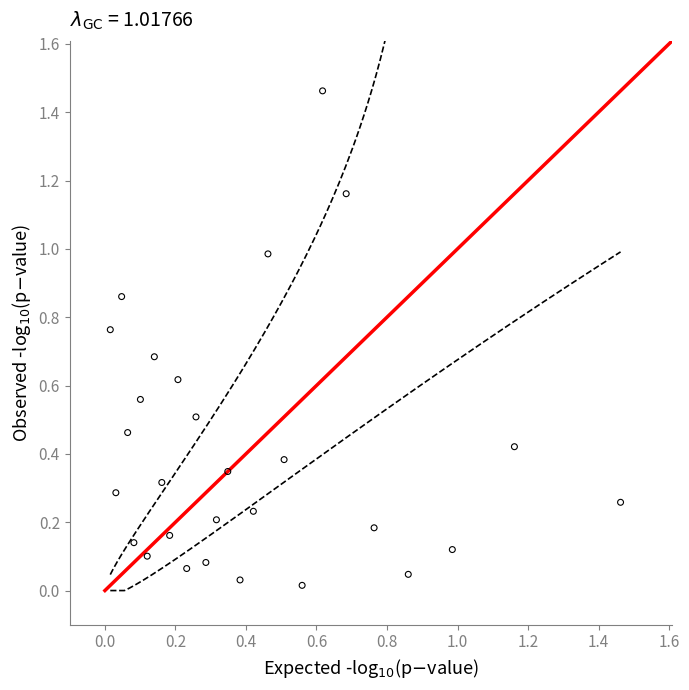

What is the range of Y values (max minus min)?

1.4